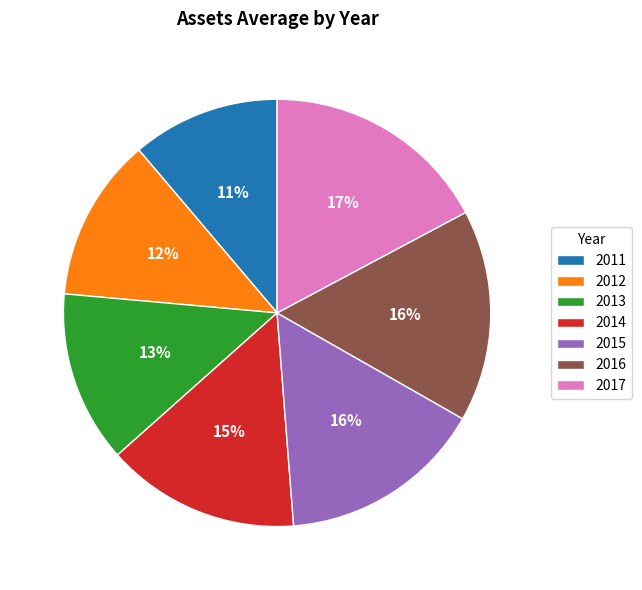

True or false: 2016 accounts for 16% of the total.

True